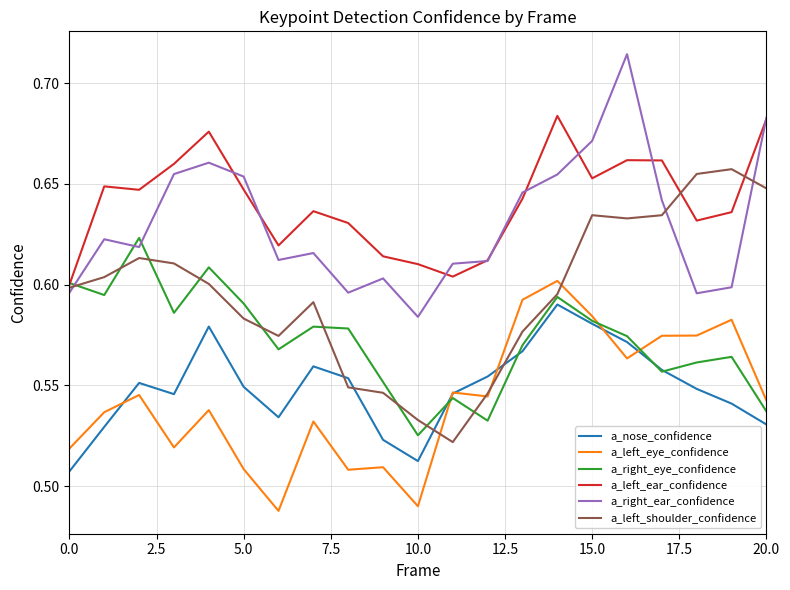

Which series has the largest total across all categories?

a_left_ear_confidence